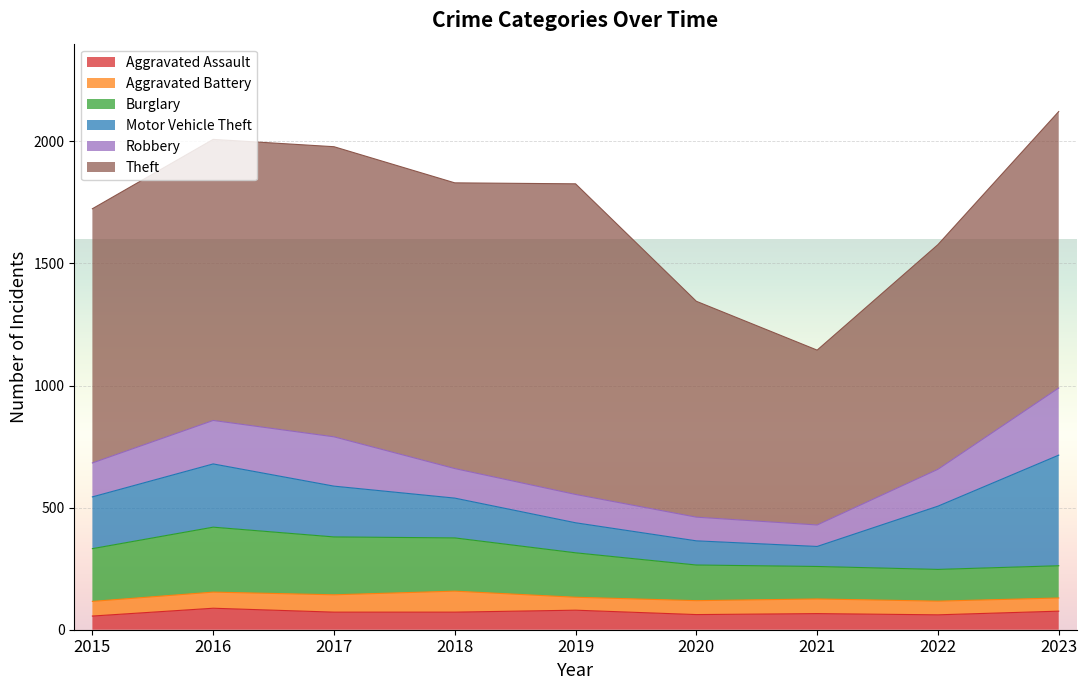

In Motor Vehicle Theft, how many points are lower than both neighbors (excluding endpoints)?

1